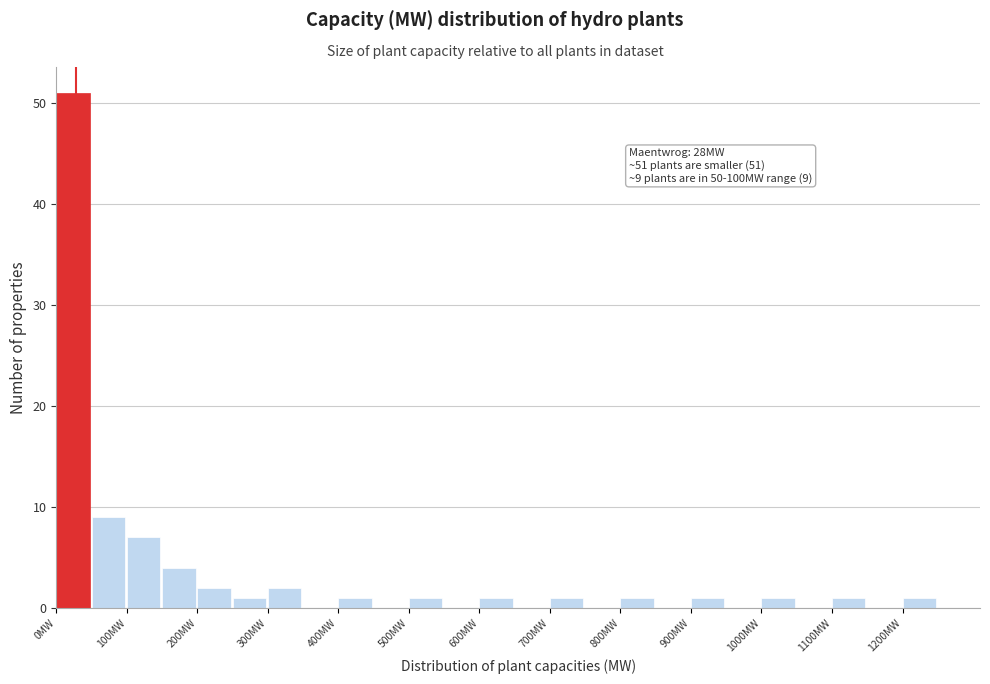

Which range on the x-axis has the tallest bar?

0 to 50